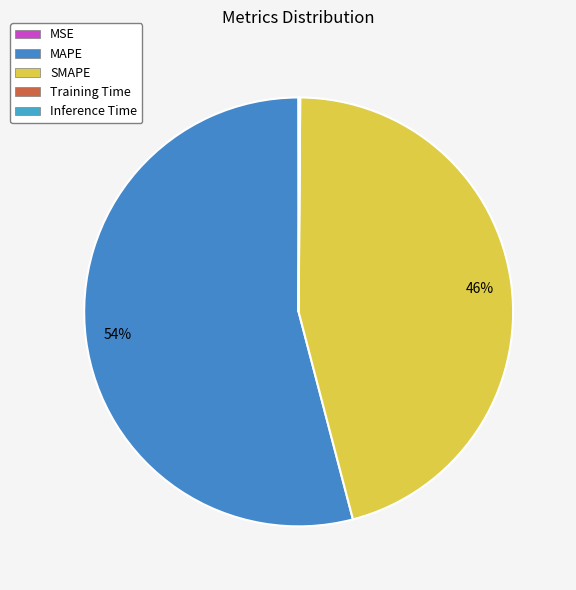

Is SMAPE the majority of the pie?

No